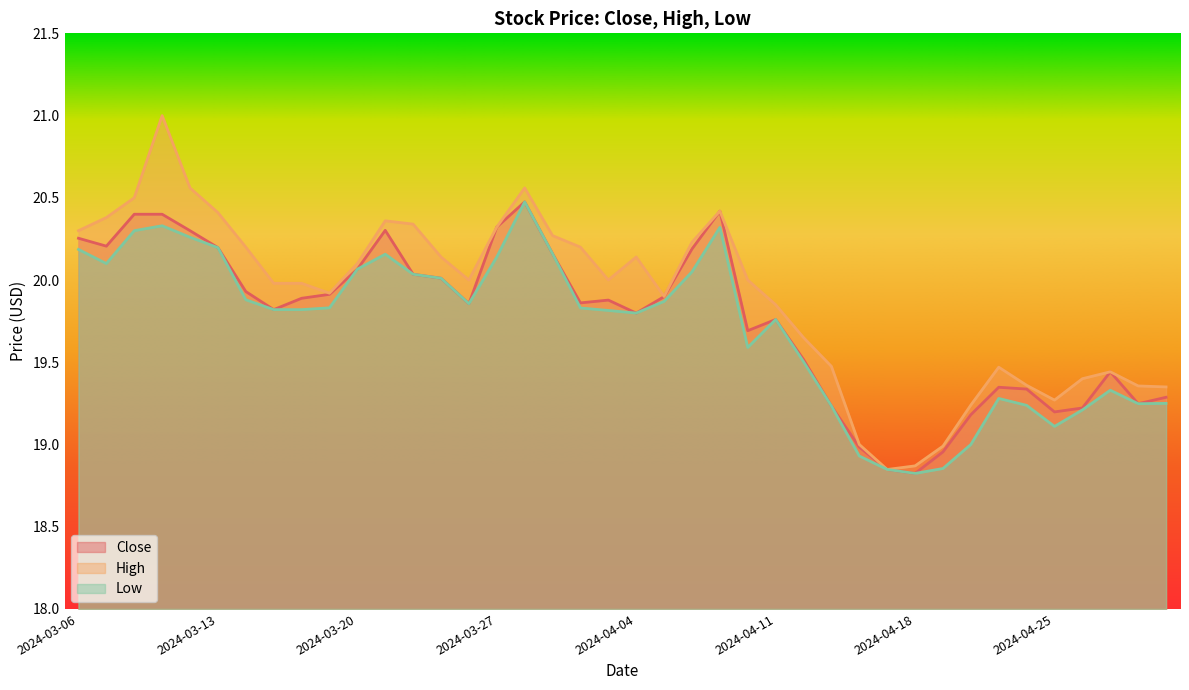

Does the chart have visible grid lines?

No